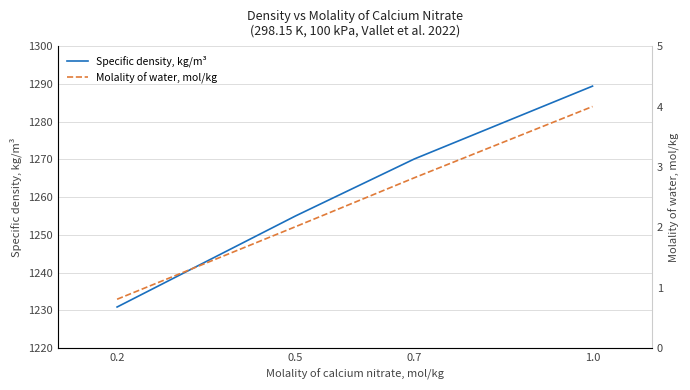

What is the difference between the Specific density, kg/m³ values at 0.2 and 0.5?

24.1